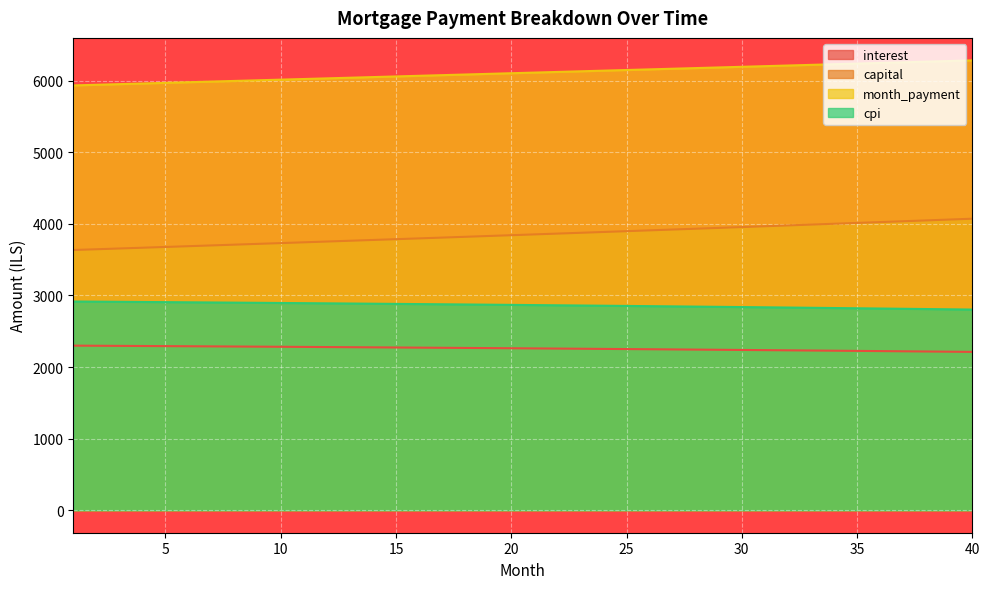

What is the spread (max minus min) of values at 32?

3977.1